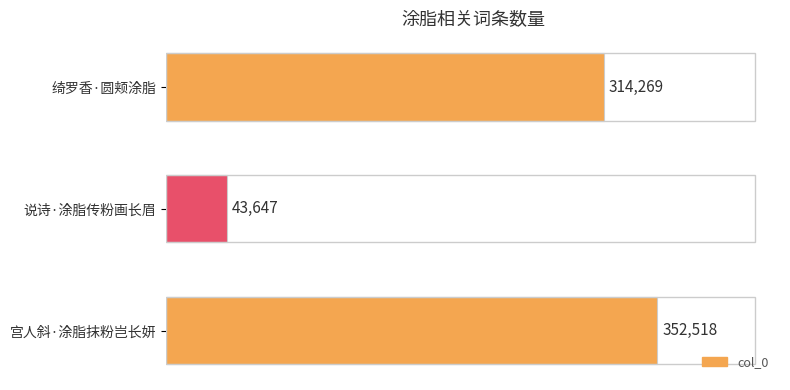

Approximately how many times larger is the value at 绮罗香·圆颊涂脂 compared to 宫人斜·涂脂抹粉岂长妍?

0.9